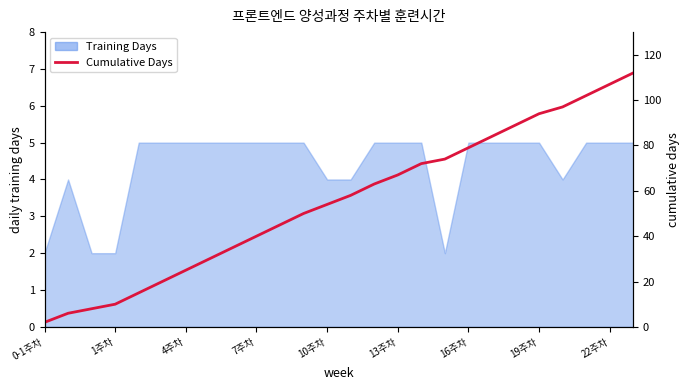

Reading left to right, what are all the values shown in this chart?

2	6	8	10	15	20	25	30	35	40	45	50	54	58	63	67	72	74	79	84	89	94	97	102	107	112